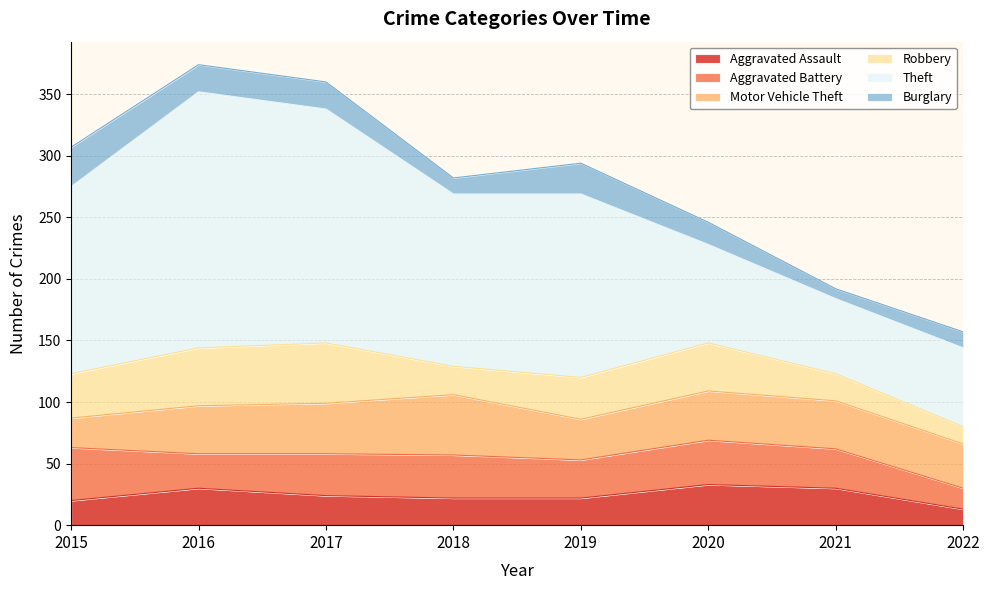

Reading right to left, extract all data points from this chart.

Aggravated Assault: 2022=13	2021=30	2020=33	2019=22	2018=22	2017=24	2016=30	2015=20
Aggravated Battery: 2022=17	2021=32	2020=36	2019=31	2018=35	2017=34	2016=28	2015=43
Motor Vehicle Theft: 2022=36	2021=39	2020=40	2019=33	2018=49	2017=41	2016=39	2015=24
Robbery: 2022=14	2021=22	2020=39	2019=34	2018=23	2017=49	2016=47	2015=36
Theft: 2022=64	2021=61	2020=80	2019=149	2018=140	2017=190	2016=208	2015=152
Burglary: 2022=13	2021=8	2020=18	2019=25	2018=13	2017=22	2016=22	2015=32